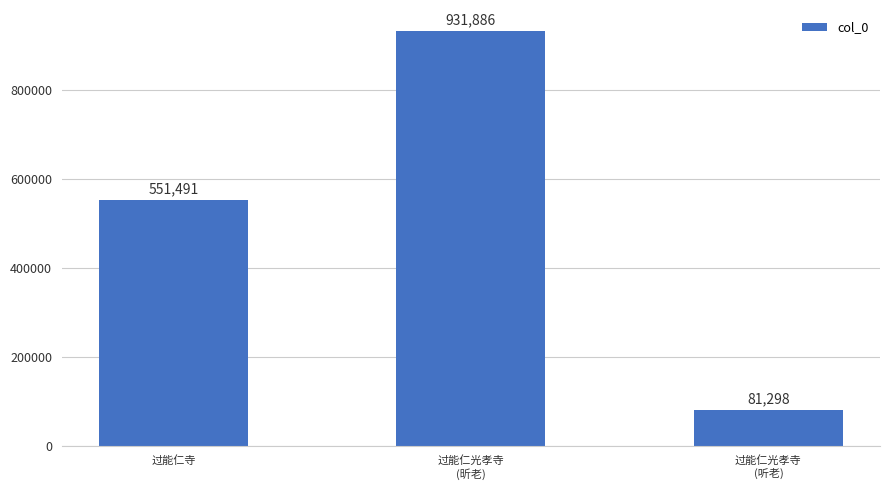

Count the number of data series in this chart.

1